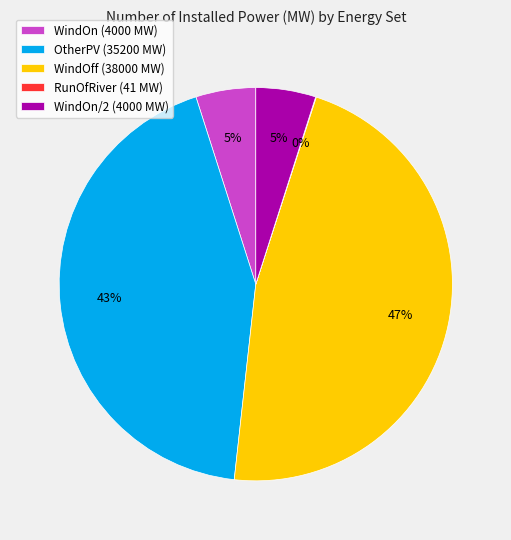

The OtherPV (35200 MW) slice represents 36% of the pie. True or false?

False